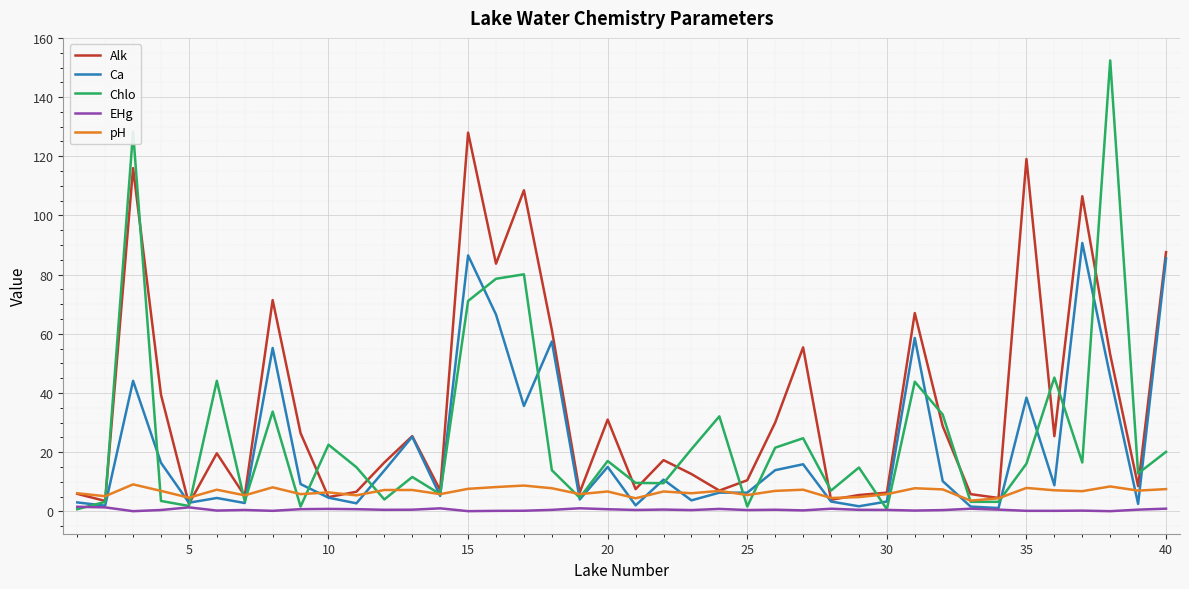

What is the maximum value shown in the chart?

152.4